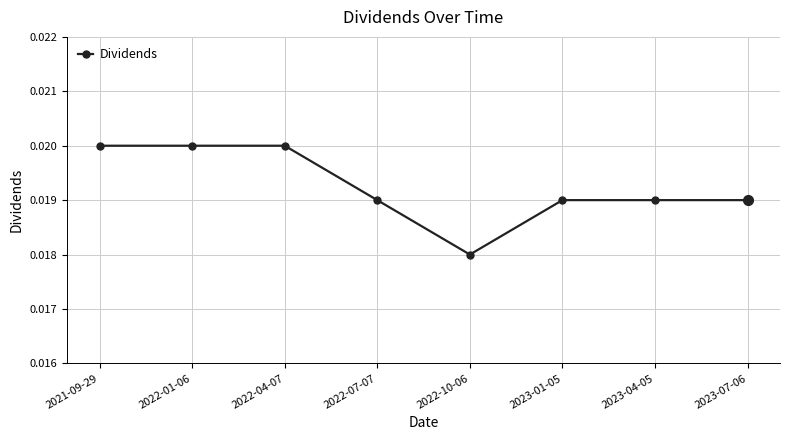

Which has a higher value, 2022-04-07 or 2023-01-05?

2022-04-07